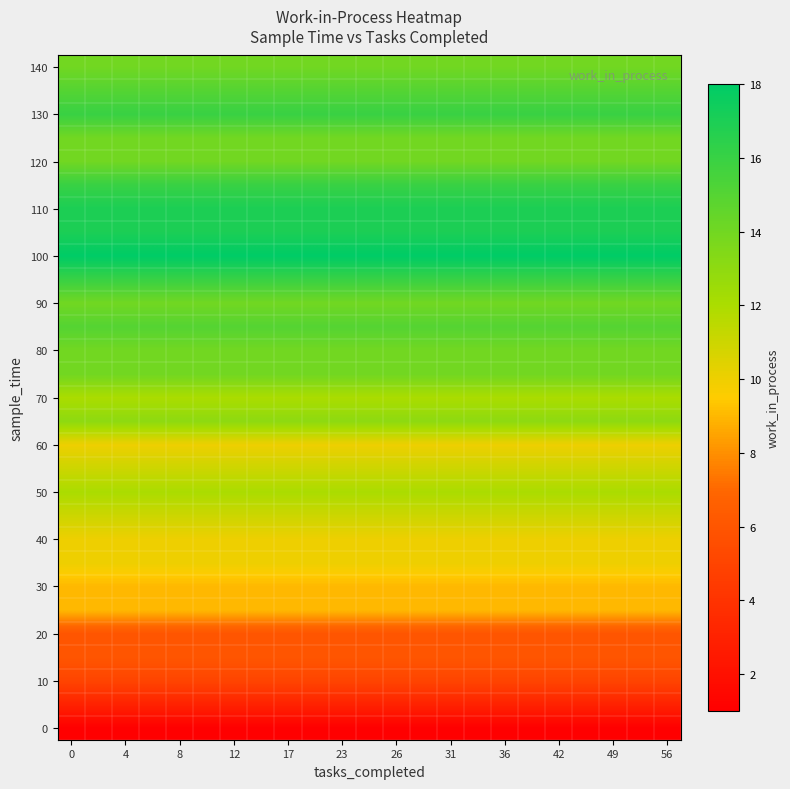

Reading left to right, what are all the values shown in this chart?

row_0: 1	1	1	1	1	1	1	1	1	1	1	1	1	1	1	1	1	1	1	1	1	1	1
row_1: 3	3	3	3	3	3	3	3	3	3	3	3	3	3	3	3	3	3	3	3	3	3	3
row_2: 5	5	5	5	5	5	5	5	5	5	5	5	5	5	5	5	5	5	5	5	5	5	5
row_3: 6	6	6	6	6	6	6	6	6	6	6	6	6	6	6	6	6	6	6	6	6	6	6
row_4: 6	6	6	6	6	6	6	6	6	6	6	6	6	6	6	6	6	6	6	6	6	6	6
row_5: 9	9	9	9	9	9	9	9	9	9	9	9	9	9	9	9	9	9	9	9	9	9	9
row_6: 9	9	9	9	9	9	9	9	9	9	9	9	9	9	9	9	9	9	9	9	9	9	9
row_7: 10	10	10	10	10	10	10	10	10	10	10	10	10	10	10	10	10	10	10	10	10	10	10
row_8: 10	10	10	10	10	10	10	10	10	10	10	10	10	10	10	10	10	10	10	10	10	10	10
row_9: 11	11	11	11	11	11	11	11	11	11	11	11	11	11	11	11	11	11	11	11	11	11	11
row_10: 12	12	12	12	12	12	12	12	12	12	12	12	12	12	12	12	12	12	12	12	12	12	12
row_11: 11	11	11	11	11	11	11	11	11	11	11	11	11	11	11	11	11	11	11	11	11	11	11
row_12: 10	10	10	10	10	10	10	10	10	10	10	10	10	10	10	10	10	10	10	10	10	10	10
row_13: 13	13	13	13	13	13	13	13	13	13	13	13	13	13	13	13	13	13	13	13	13	13	13
row_14: 12	12	12	12	12	12	12	12	12	12	12	12	12	12	12	12	12	12	12	12	12	12	12
row_15: 14	14	14	14	14	14	14	14	14	14	14	14	14	14	14	14	14	14	14	14	14	14	14
row_16: 14	14	14	14	14	14	14	14	14	14	14	14	14	14	14	14	14	14	14	14	14	14	14
row_17: 15	15	15	15	15	15	15	15	15	15	15	15	15	15	15	15	15	15	15	15	15	15	15
row_18: 14	14	14	14	14	14	14	14	14	14	14	14	14	14	14	14	14	14	14	14	14	14	14
row_19: 16	16	16	16	16	16	16	16	16	16	16	16	16	16	16	16	16	16	16	16	16	16	16
row_20: 18	18	18	18	18	18	18	18	18	18	18	18	18	18	18	18	18	18	18	18	18	18	18
row_21: 17	17	17	17	17	17	17	17	17	17	17	17	17	17	17	17	17	17	17	17	17	17	17
row_22: 17	17	17	17	17	17	17	17	17	17	17	17	17	17	17	17	17	17	17	17	17	17	17
row_23: 16	16	16	16	16	16	16	16	16	16	16	16	16	16	16	16	16	16	16	16	16	16	16
row_24: 14	14	14	14	14	14	14	14	14	14	14	14	14	14	14	14	14	14	14	14	14	14	14
row_25: 14	14	14	14	14	14	14	14	14	14	14	14	14	14	14	14	14	14	14	14	14	14	14
row_26: 16	16	16	16	16	16	16	16	16	16	16	16	16	16	16	16	16	16	16	16	16	16	16
row_27: 15	15	15	15	15	15	15	15	15	15	15	15	15	15	15	15	15	15	15	15	15	15	15
row_28: 14	14	14	14	14	14	14	14	14	14	14	14	14	14	14	14	14	14	14	14	14	14	14